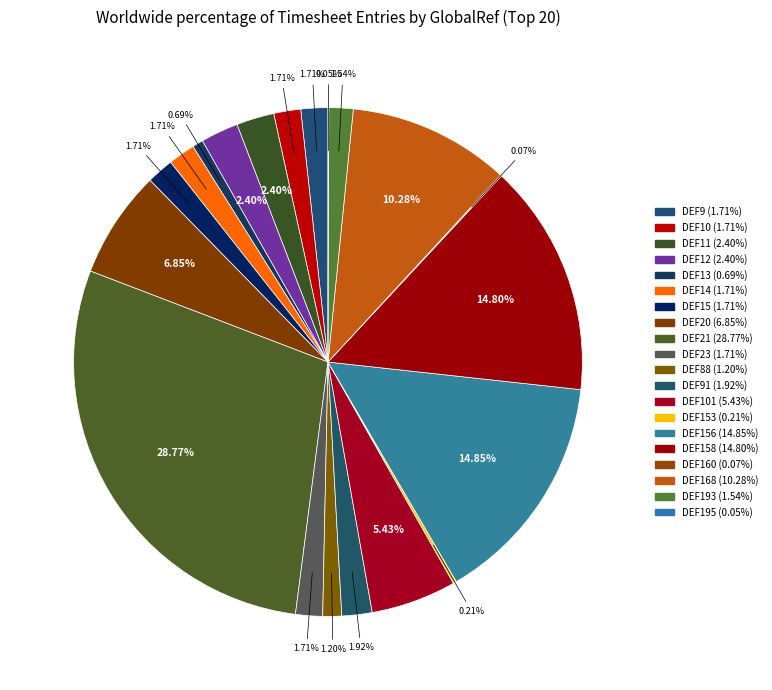

Which slice is the largest?

DEF21